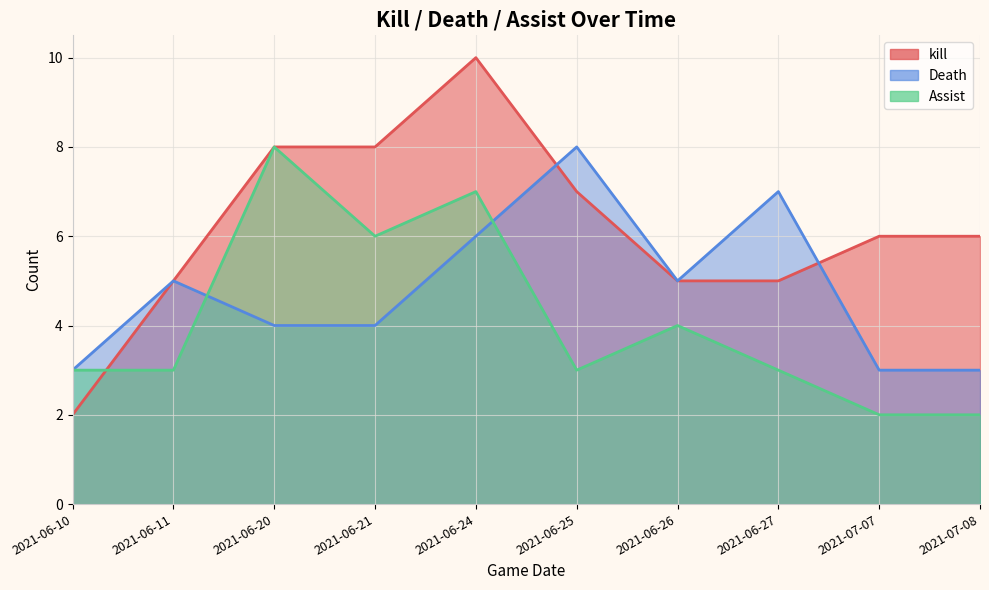

What is the sum of all Death values?

48